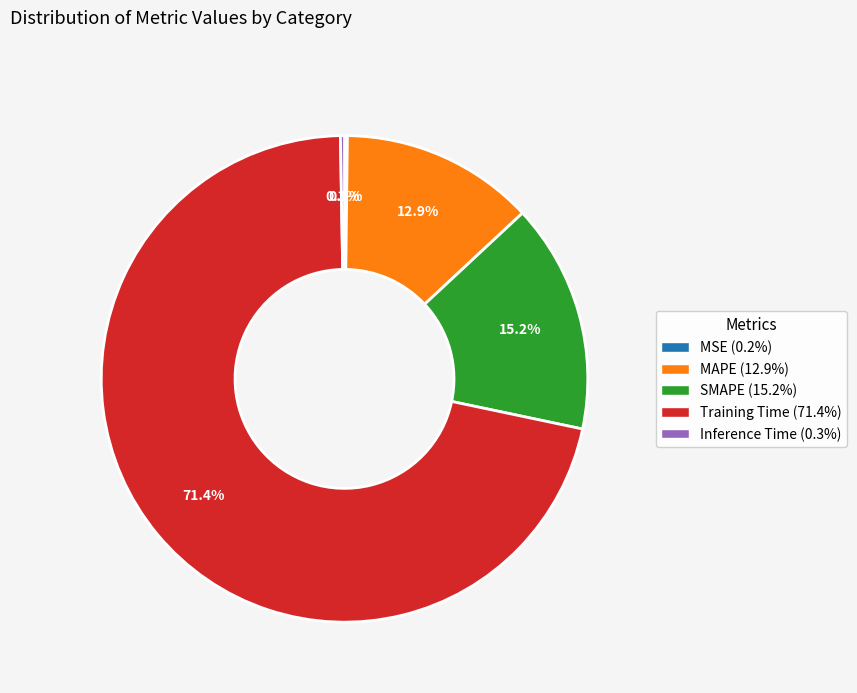

Is there any slice that represents more than half of the pie?

Yes